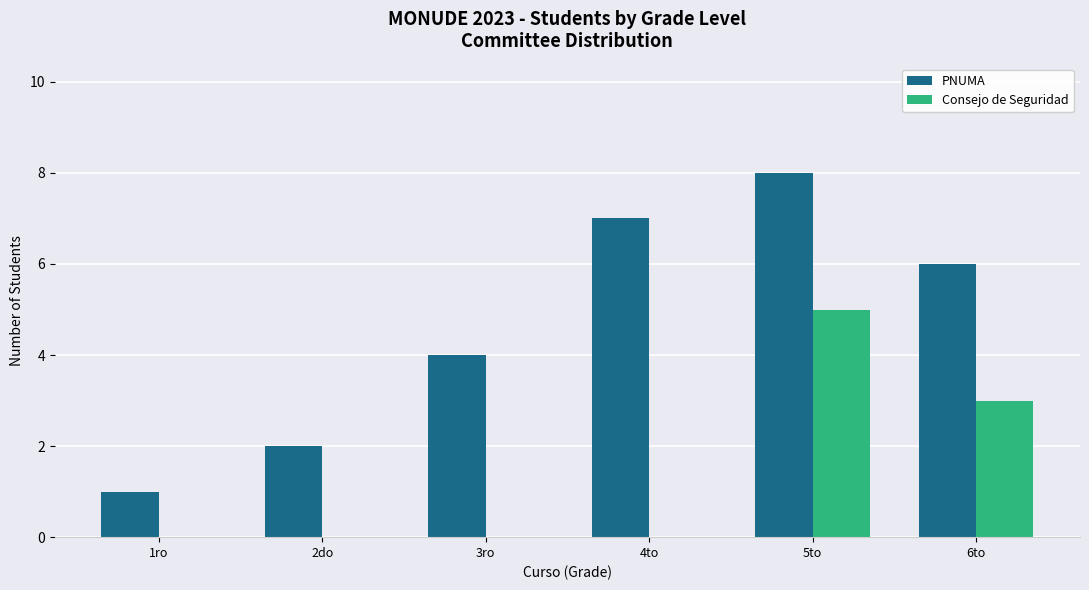

What is the average value of the PNUMA series?

5